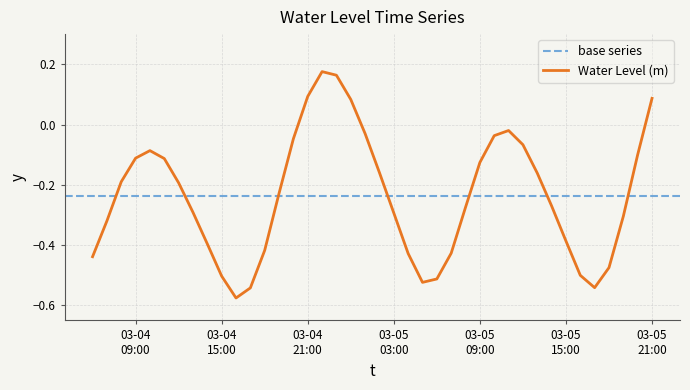

List the labels in order of value, largest first.

2023-03-04 22:00:00, 2023-03-04 23:00:00, 2023-03-04 21:00:00, 2023-03-05 21:00:00, 2023-03-05 00:00:00, 2023-03-05 11:00:00, 2023-03-05 01:00:00, 2023-03-05 10:00:00, 2023-03-04 20:00:00, 2023-03-05 12:00:00, 2023-03-04 10:00:00, 2023-03-05 20:00:00, 2023-03-04 09:00:00, 2023-03-04 11:00:00, 2023-03-05 09:00:00, 2023-03-05 02:00:00, 2023-03-05 13:00:00, 2023-03-04 08:00:00, 2023-03-04 12:00:00, 2023-03-04 19:00:00, 2023-03-05 14:00:00, 2023-03-05 08:00:00, 2023-03-04 13:00:00, 2023-03-05 03:00:00, 2023-03-05 19:00:00, 2023-03-04 07:00:00, 2023-03-05 15:00:00, 2023-03-04 14:00:00, 2023-03-04 18:00:00, 2023-03-05 07:00:00, 2023-03-05 04:00:00, 2023-03-04 06:00:00, 2023-03-05 18:00:00, 2023-03-05 16:00:00, 2023-03-04 15:00:00, 2023-03-05 06:00:00, 2023-03-05 05:00:00, 2023-03-05 17:00:00, 2023-03-04 17:00:00, 2023-03-04 16:00:00